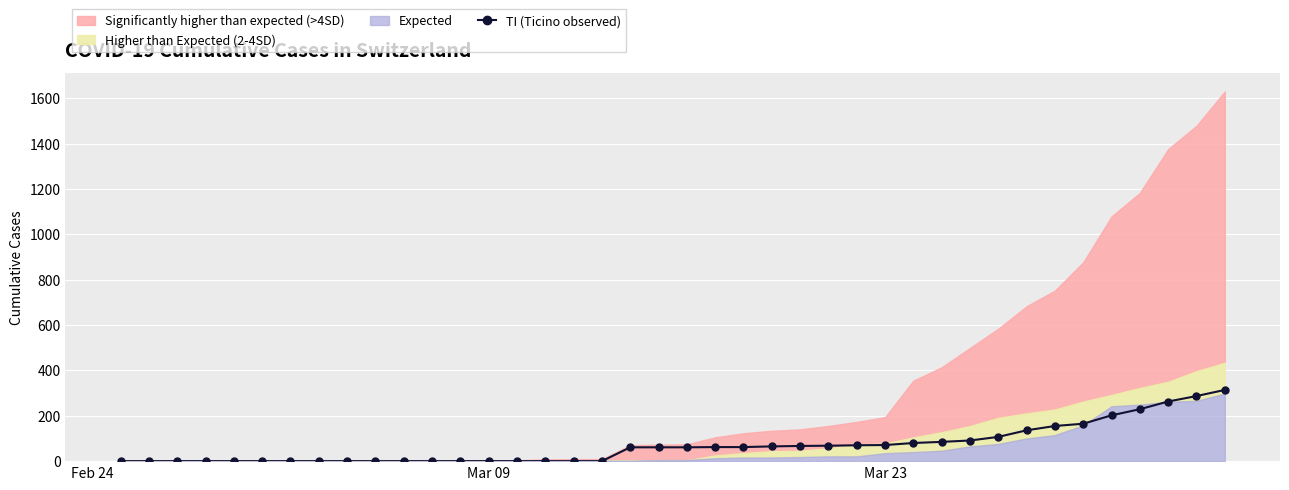

How many lines are shown in the chart?

1